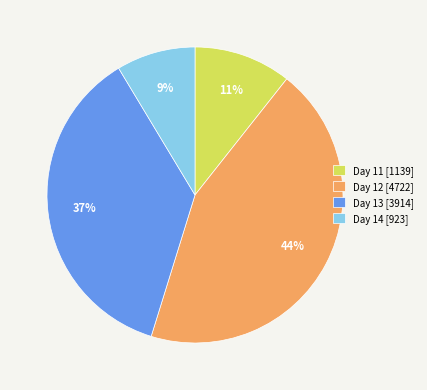

Rank the categories by value from highest to lowest.

Day 12 [4722], Day 13 [3914], Day 11 [1139], Day 14 [923]